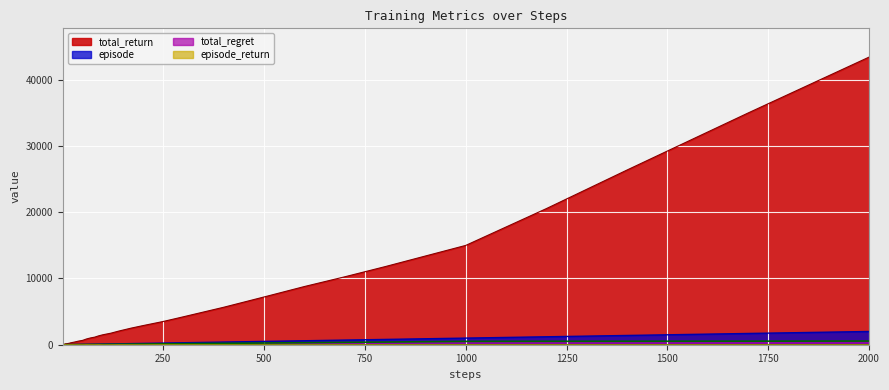

Which category has the highest value across all series?

2000